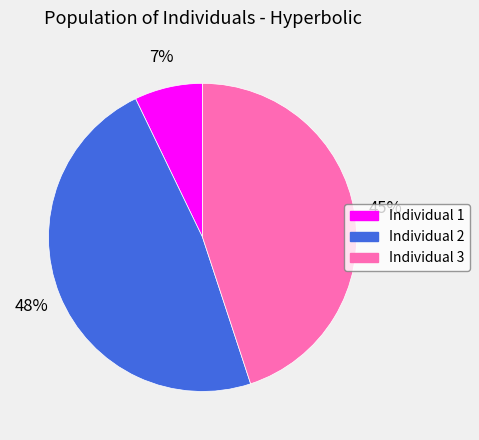

Is there any slice that represents more than half of the pie?

No